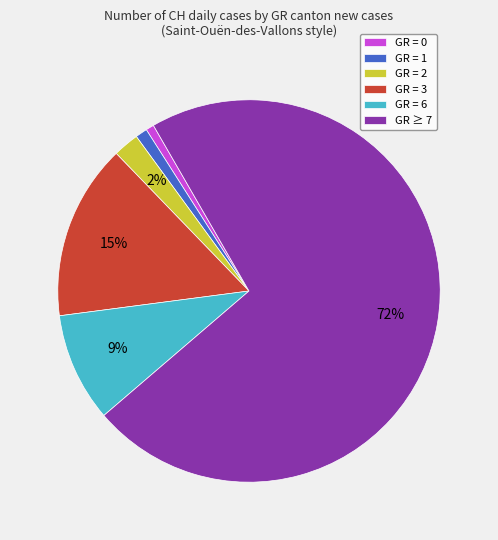

Count the number of slices in the pie.

6